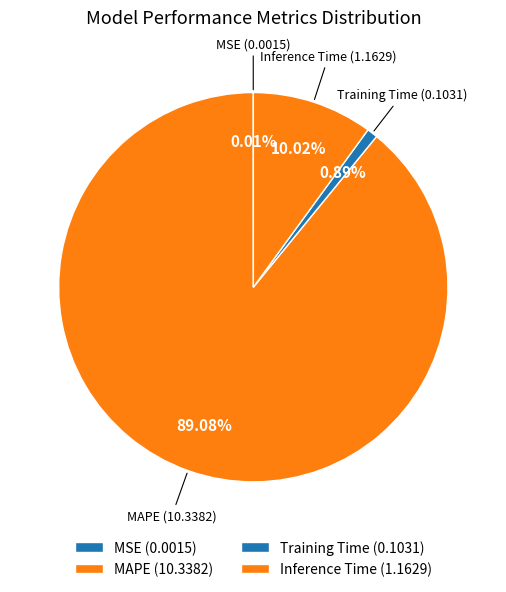

What is the smallest slice in the pie chart?

MSE